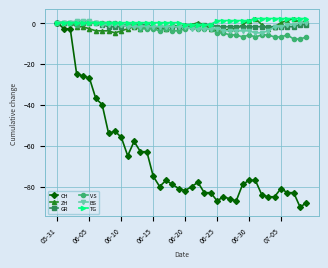

Which series has the widest spread of values?

CH